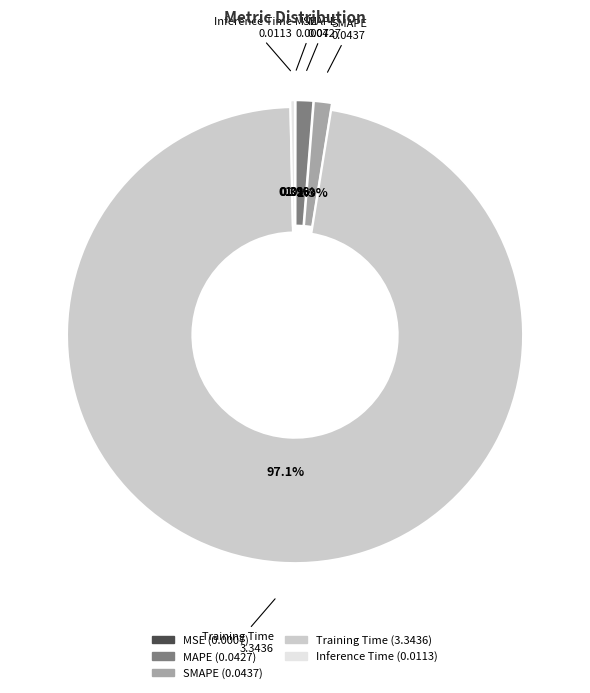

Is the sum of Inference Time and SMAPE greater than half?

No